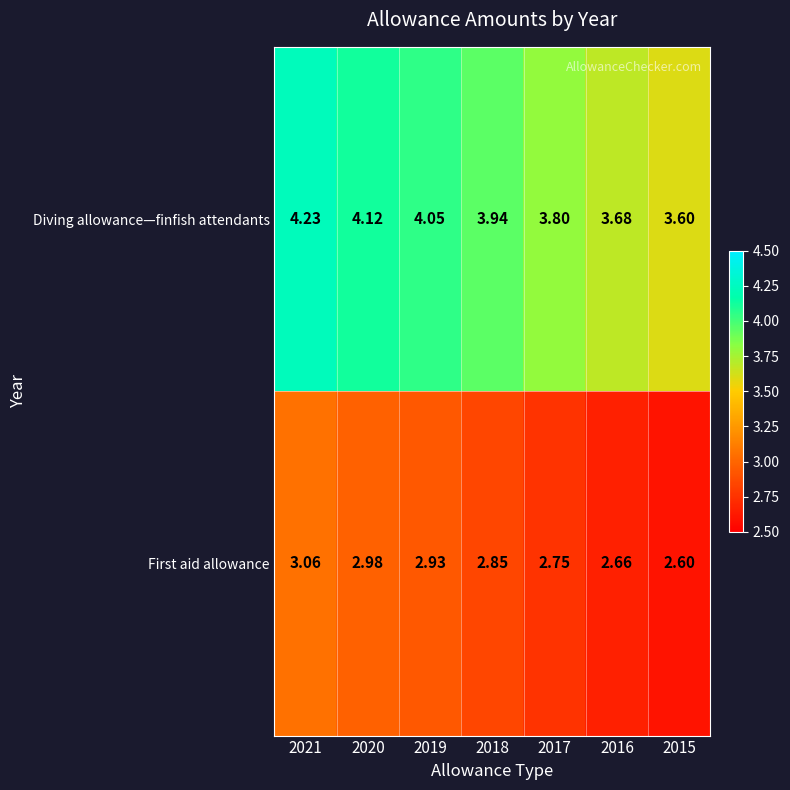

Is the value of Diving allowance—finfish attendants at 2020 greater than the value of First aid allowance at 2021?

Yes